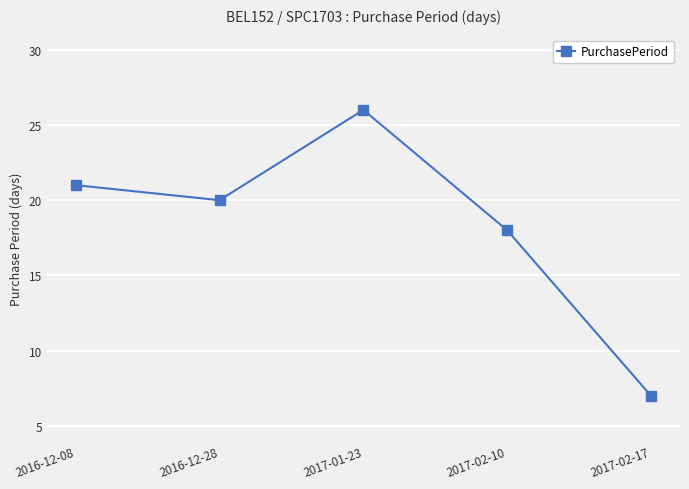

What is the average value?

18